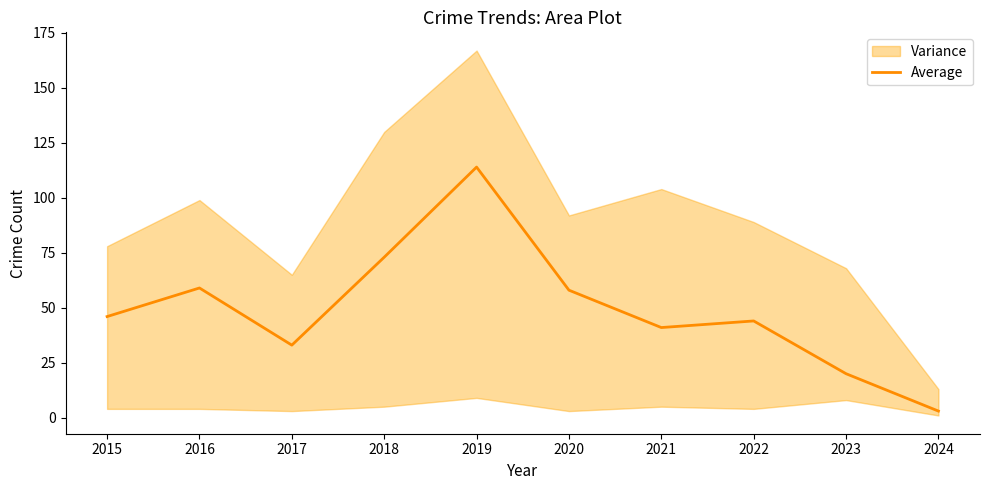

List the labels in order of value, largest first.

2019, 2018, 2016, 2020, 2015, 2022, 2021, 2017, 2023, 2024